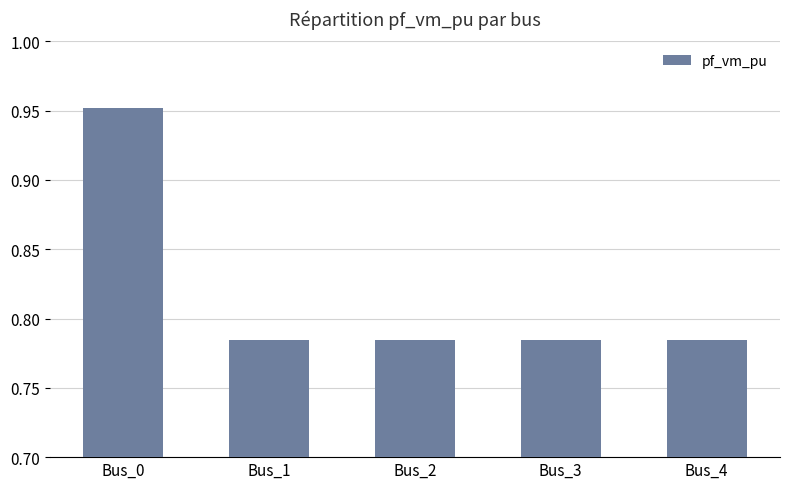

What is the sum of the values at Bus_3 and Bus_0?

1.7